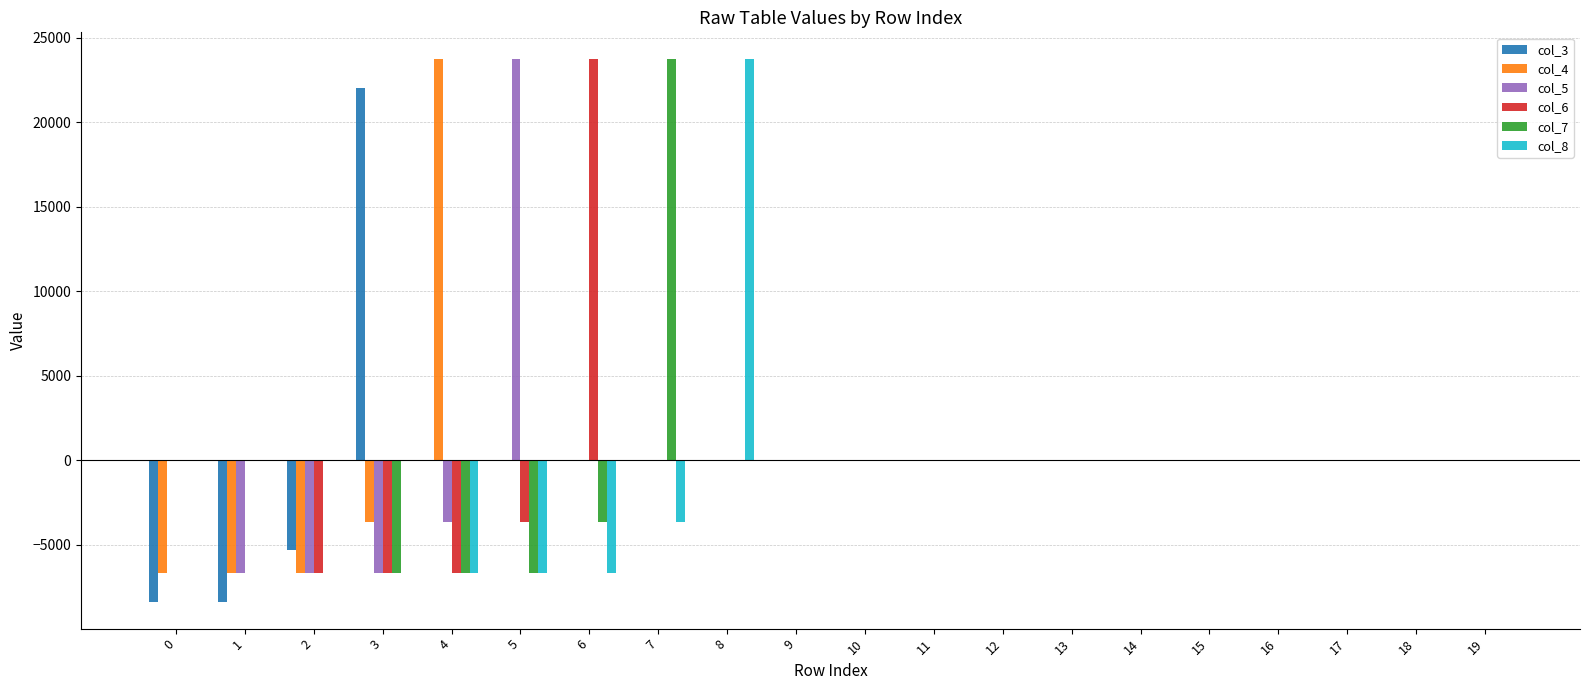

The value of col_7 at 10 is 0.0. True or false?

True